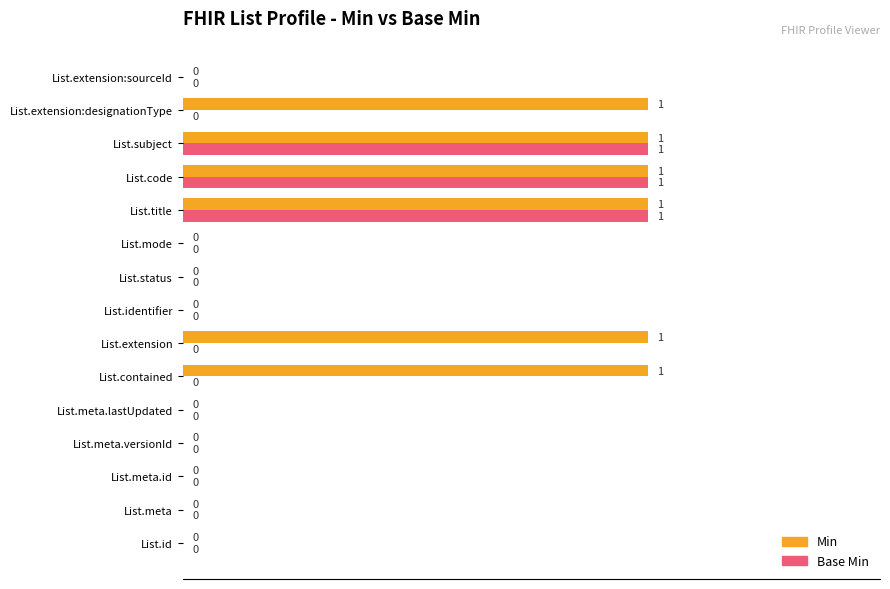

What is the sum of all Base Min values?

3